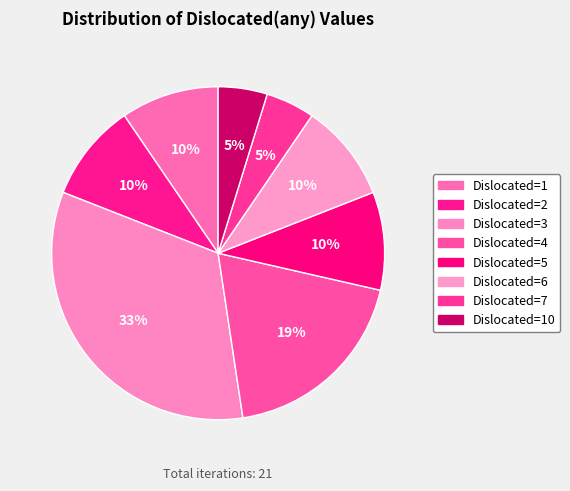

How many slices are in this pie chart?

8